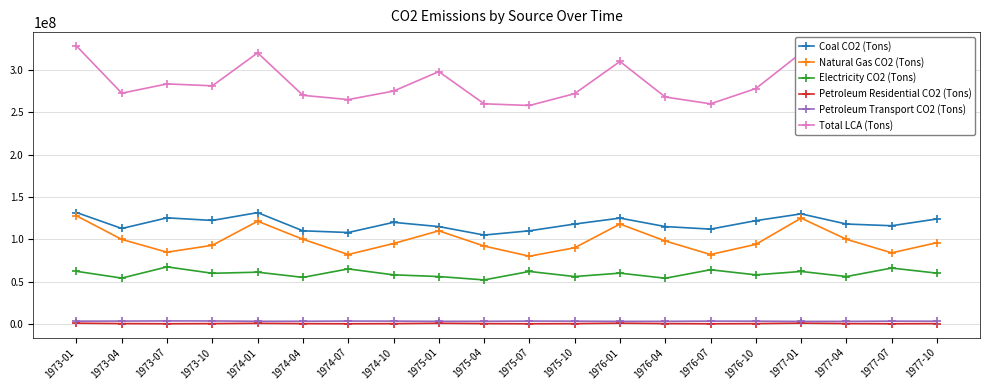

Which series has the widest spread of values?

Total LCA (Tons)